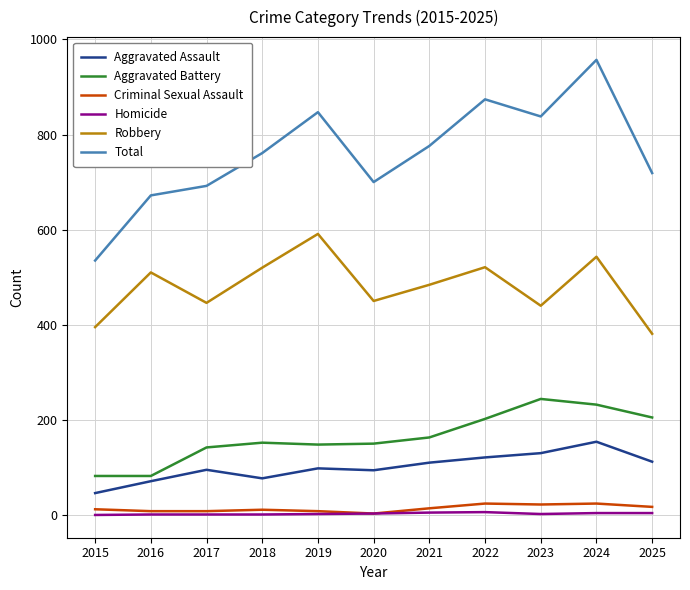

The value of Homicide at 2021 is 5. True or false?

True